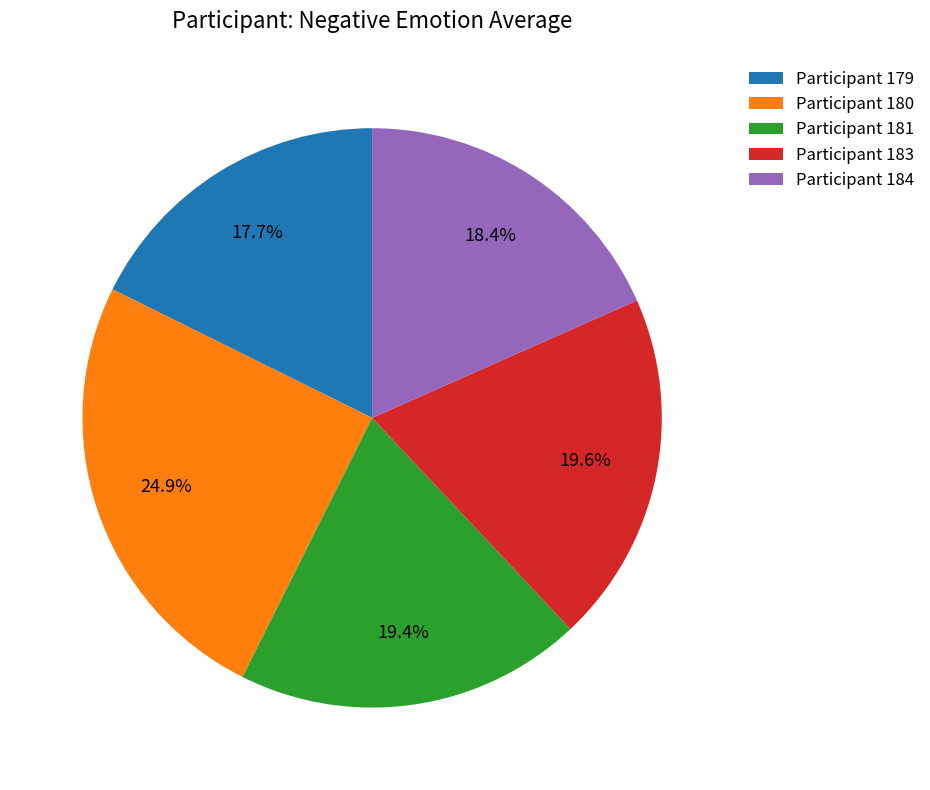

Does Participant 180 represent more than half of the total?

No